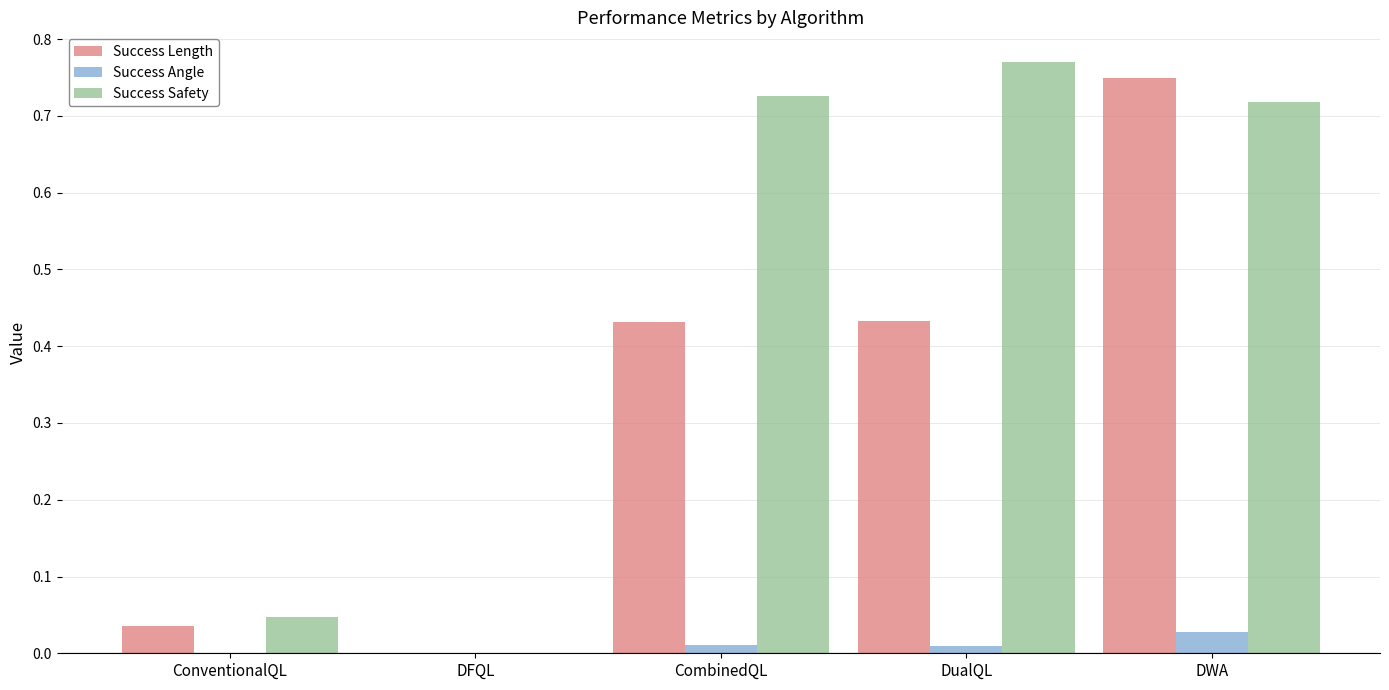

The Success Safety series shows 0.4 at DWA. True or false?

False